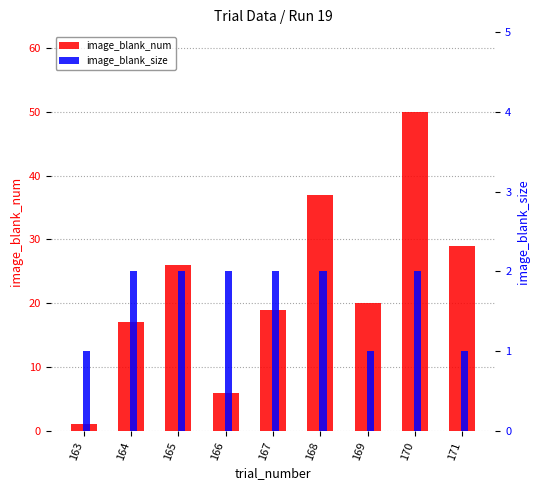

At which category does the chart reach its peak across all series?

170